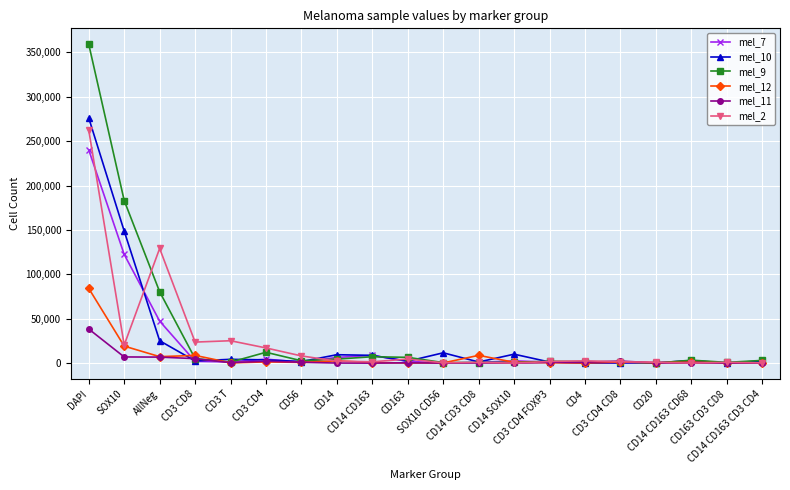

Which series has the widest spread of values?

mel_9